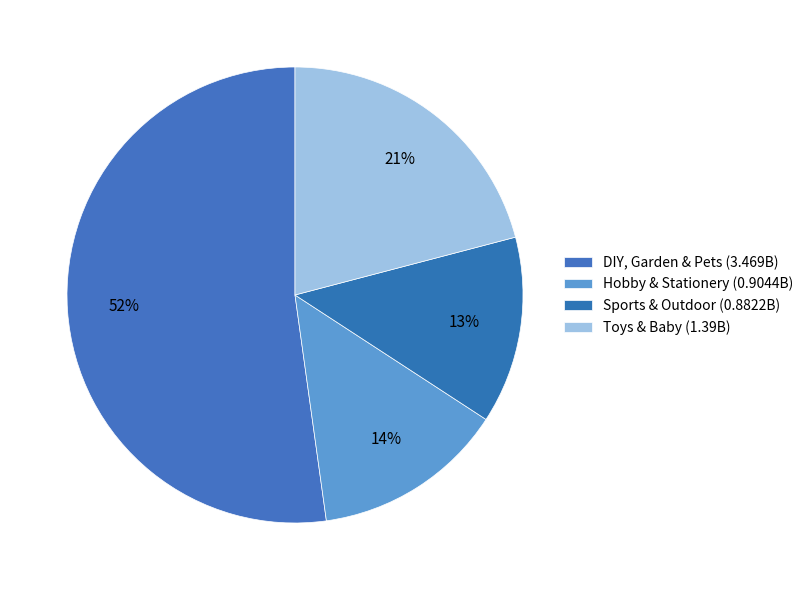

How many slices are in this pie chart?

4